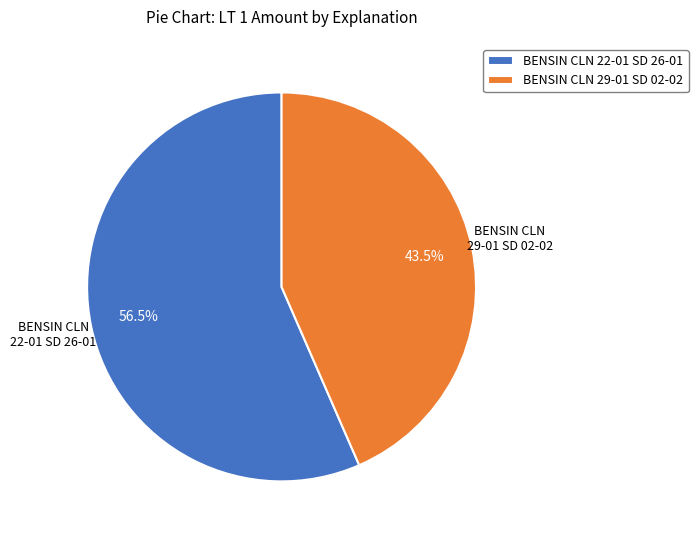

Combined, what portion of the pie is BENSIN CLN 22-01 SD 26-01 and BENSIN CLN 29-01 SD 02-02?

100.0%